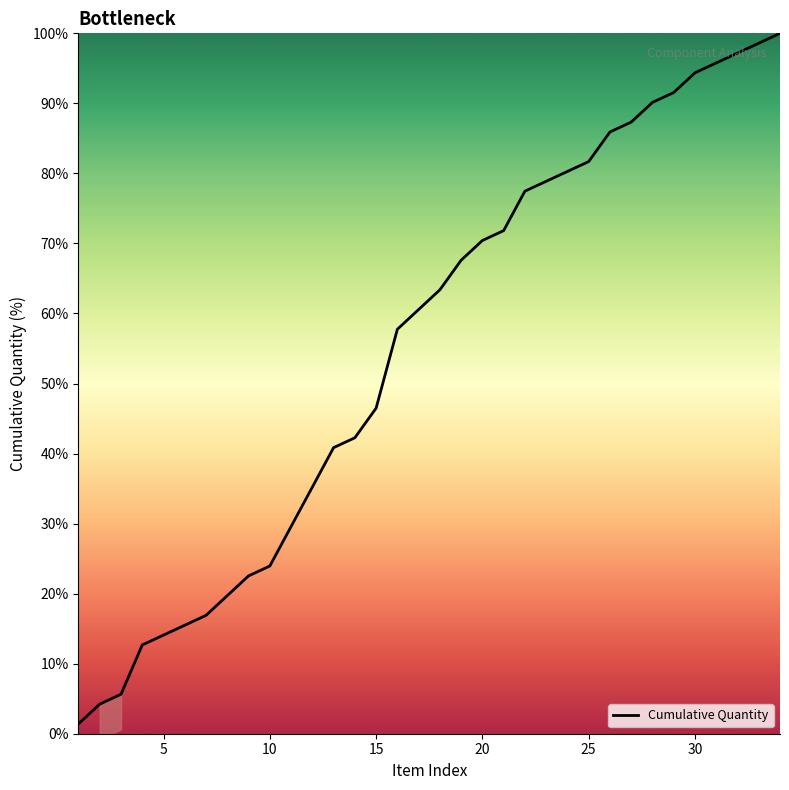

Reading left to right, what are all the values shown in this chart?

1.4	4.2	5.6	12.7	14.1	15.5	16.9	19.7	22.5	23.9	29.6	35.2	40.8	42.3	46.5	57.7	60.6	63.4	67.6	70.4	71.8	77.5	78.9	80.3	81.7	85.9	87.3	90.1	91.5	94.4	95.8	97.2	98.6	100.0